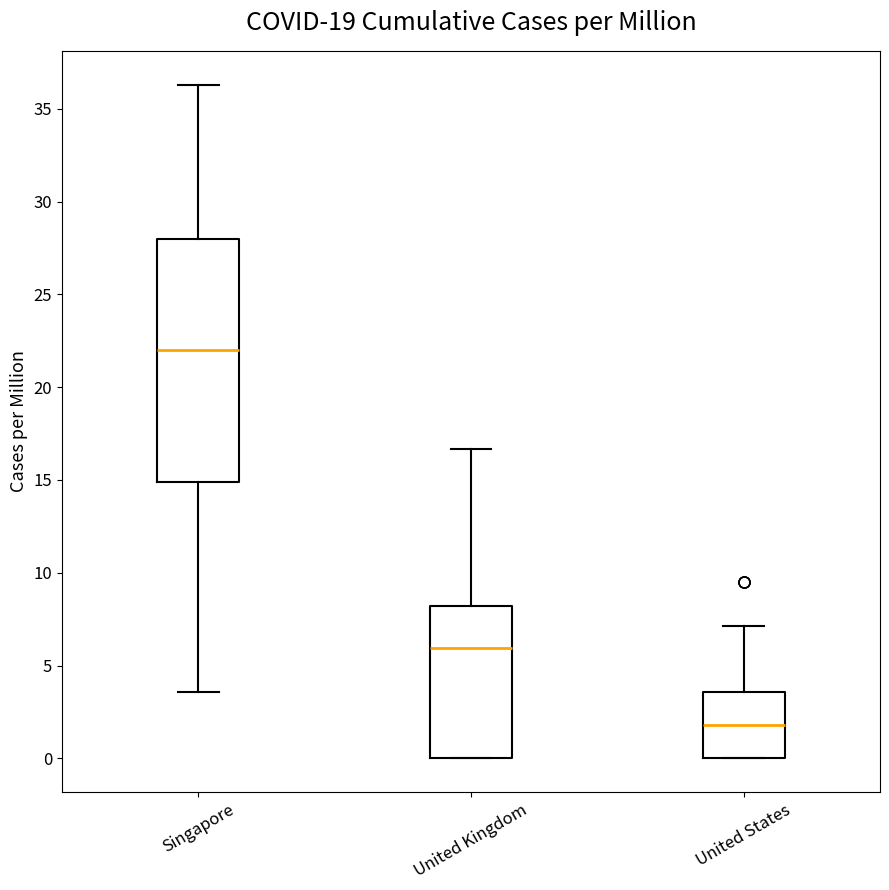

Which box is the tallest, from its lower edge to its upper edge?

Singapore